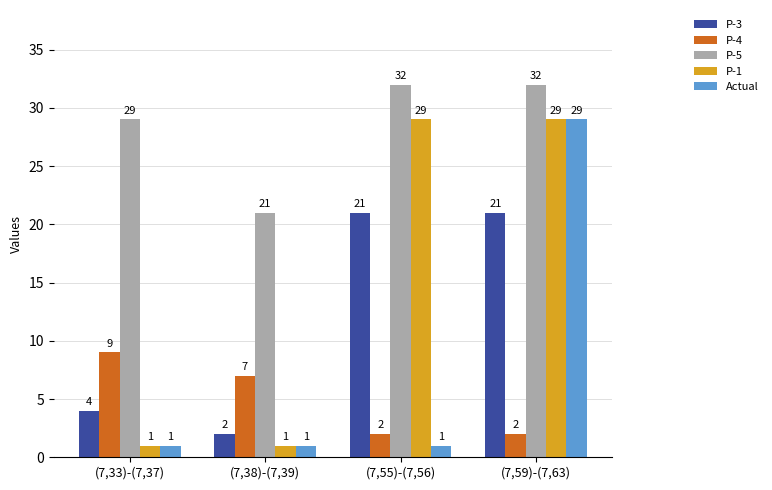

Are the bars grouped side by side (vs. stacked)?

Yes